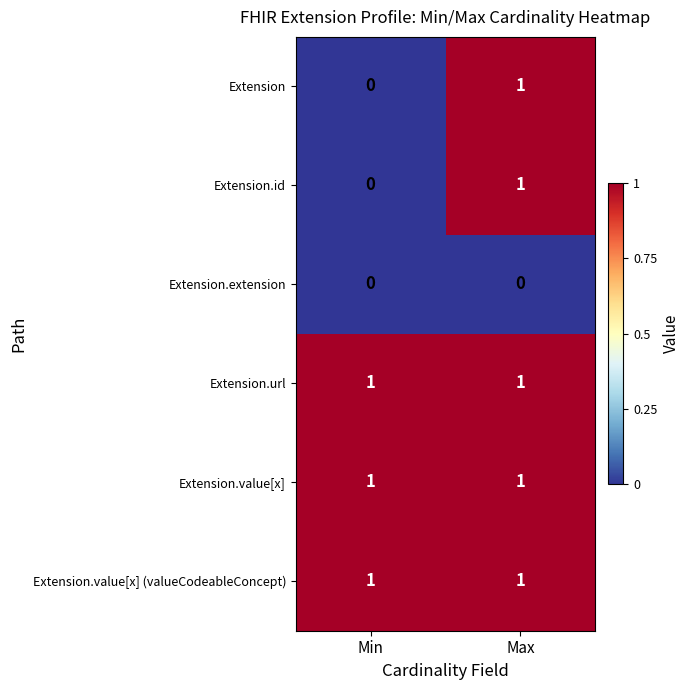

The value of Extension.id at Max is 1. True or false?

True